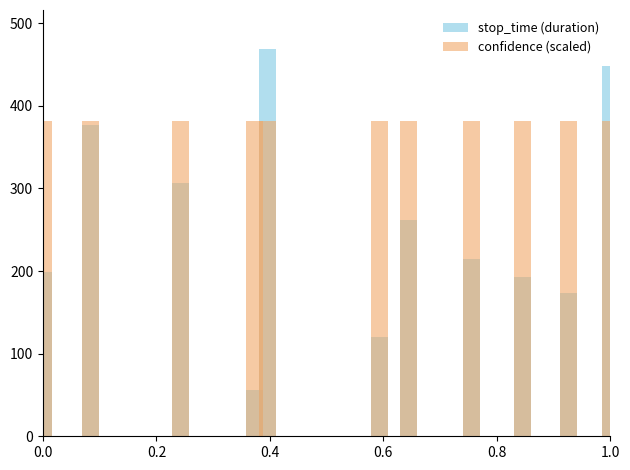

What are all the series names shown in the legend?

stop_time (duration), confidence (scaled)